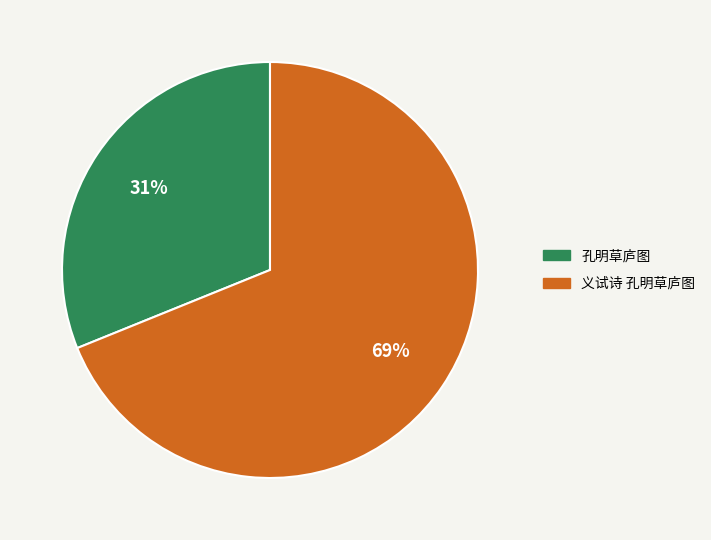

Do 义试诗 孔明草庐图 and 孔明草庐图 together represent more than half of the pie?

Yes